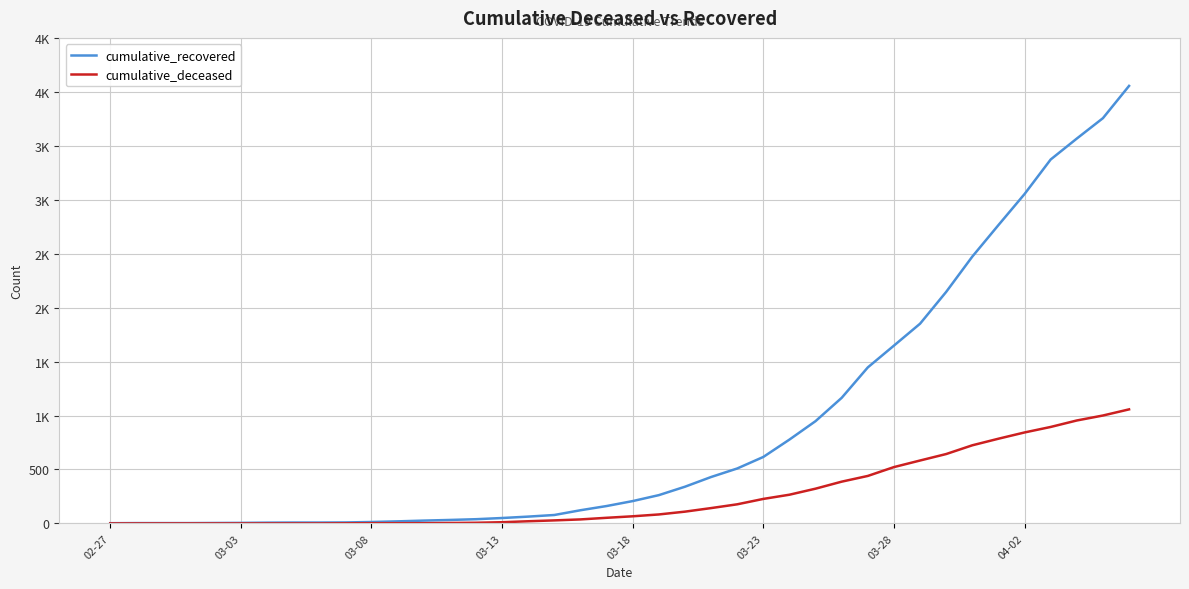

What are all the series names shown in the legend?

cumulative_recovered, cumulative_deceased